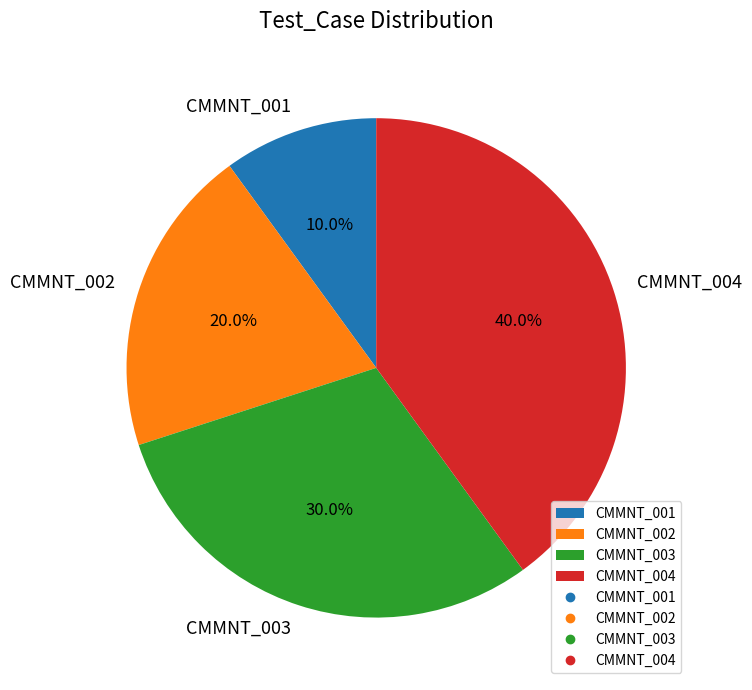

Rank the categories by value from highest to lowest.

CMMNT_004, CMMNT_003, CMMNT_002, CMMNT_001